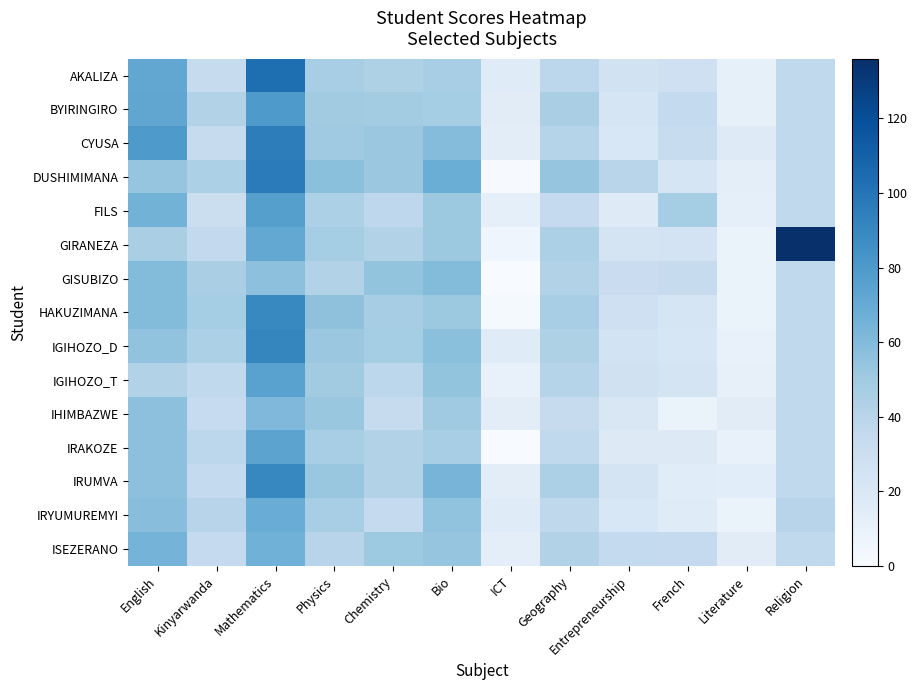

Reading left to right, extract all data points from this chart.

AKALIZA: English=72.0	Kinyarwanda=33.0	Mathematics=103.5	Physics=47.0	Chemistry=44.0	Bio=47.0	ICT=16.0	Geography=38.0	Entrepreneurship=26.5	French=28.5	Literature=11.5	Religion=36.0
BYIRINGIRO: English=72.5	Kinyarwanda=43.0	Mathematics=80.2	Physics=49.0	Chemistry=48.5	Bio=48.0	ICT=15.0	Geography=46.0	Entrepreneurship=23.0	French=35.0	Literature=11.5	Religion=36.0
CYUSA: English=80.0	Kinyarwanda=33.0	Mathematics=95.6	Physics=50.0	Chemistry=52.0	Bio=59.0	ICT=14.0	Geography=41.0	Entrepreneurship=21.0	French=32.5	Literature=16.5	Religion=36.0
DUSHIMIMANA: English=54.0	Kinyarwanda=45.0	Mathematics=96.4	Physics=57.0	Chemistry=51.7	Bio=68.0	ICT=1.0	Geography=54.0	Entrepreneurship=39.5	French=22.5	Literature=13.0	Religion=36.0
FILS: English=65.0	Kinyarwanda=30.0	Mathematics=76.5	Physics=45.0	Chemistry=37.2	Bio=51.0	ICT=12.5	Geography=34.0	Entrepreneurship=16.5	French=48.0	Literature=12.0	Religion=36.0
GIRANEZA: English=46.0	Kinyarwanda=35.5	Mathematics=71.4	Physics=48.0	Chemistry=42.7	Bio=51.0	ICT=6.0	Geography=45.0	Entrepreneurship=24.0	French=24.5	Literature=9.0	Religion=136.0
GISUBIZO: English=59.5	Kinyarwanda=46.0	Mathematics=56.4	Physics=43.0	Chemistry=54.5	Bio=59.5	ICT=0.0	Geography=42.0	Entrepreneurship=31.0	French=33.0	Literature=9.0	Religion=36.0
HAKUZIMANA: English=59.5	Kinyarwanda=48.0	Mathematics=89.5	Physics=56.0	Chemistry=47.5	Bio=51.0	ICT=2.0	Geography=47.0	Entrepreneurship=28.5	French=23.0	Literature=9.0	Religion=36.0
IGIHOZO_D: English=55.0	Kinyarwanda=45.0	Mathematics=91.1	Physics=52.0	Chemistry=48.0	Bio=57.0	ICT=16.0	Geography=44.0	Entrepreneurship=25.0	French=21.5	Literature=10.0	Religion=36.0
IGIHOZO_T: English=42.0	Kinyarwanda=36.0	Mathematics=75.2	Physics=49.0	Chemistry=38.0	Bio=54.5	ICT=10.0	Geography=41.0	Entrepreneurship=27.0	French=23.5	Literature=11.0	Religion=36.0
IHIMBAZWE: English=56.5	Kinyarwanda=33.5	Mathematics=61.4	Physics=53.0	Chemistry=33.2	Bio=50.0	ICT=14.0	Geography=33.0	Entrepreneurship=20.5	French=9.0	Literature=15.0	Religion=36.0
IRAKOZE: English=56.5	Kinyarwanda=38.0	Mathematics=74.2	Physics=47.0	Chemistry=42.6	Bio=47.0	ICT=0.0	Geography=36.0	Entrepreneurship=17.0	French=17.0	Literature=10.0	Religion=36.0
IRUMVA: English=56.5	Kinyarwanda=35.0	Mathematics=90.5	Physics=53.0	Chemistry=43.0	Bio=64.0	ICT=14.0	Geography=45.0	Entrepreneurship=24.0	French=15.5	Literature=14.5	Religion=36.0
IRYUMUREMYI: English=58.0	Kinyarwanda=40.0	Mathematics=68.6	Physics=47.0	Chemistry=34.0	Bio=55.0	ICT=16.0	Geography=37.0	Entrepreneurship=21.0	French=16.0	Literature=8.5	Religion=40.0
ISEZERANO: English=64.5	Kinyarwanda=34.0	Mathematics=66.2	Physics=40.0	Chemistry=50.5	Bio=54.0	ICT=13.0	Geography=42.0	Entrepreneurship=35.0	French=34.0	Literature=15.0	Religion=36.0